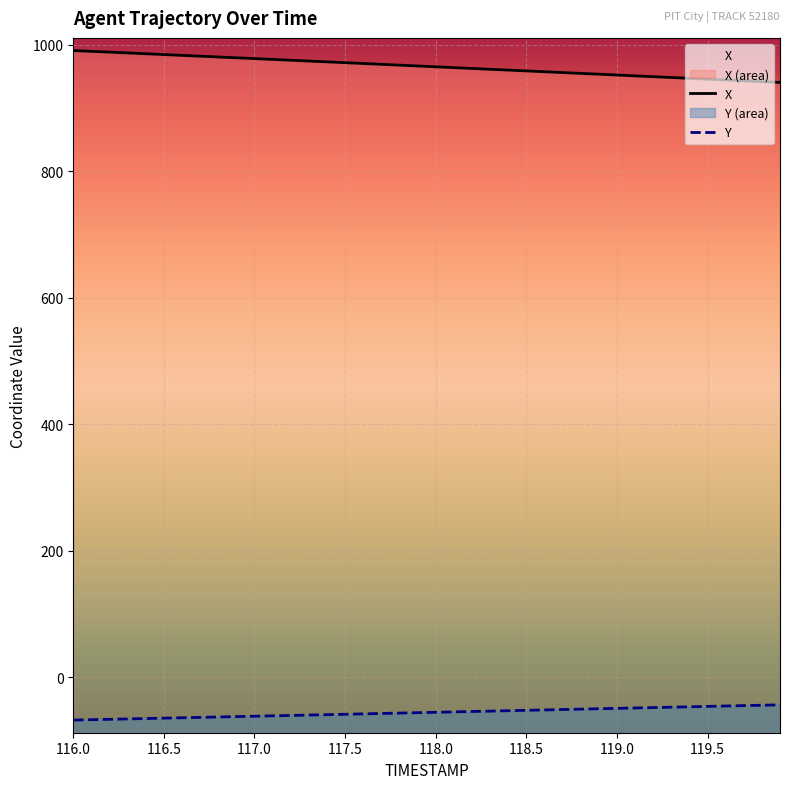

What is the lowest value of the X series?

940.1